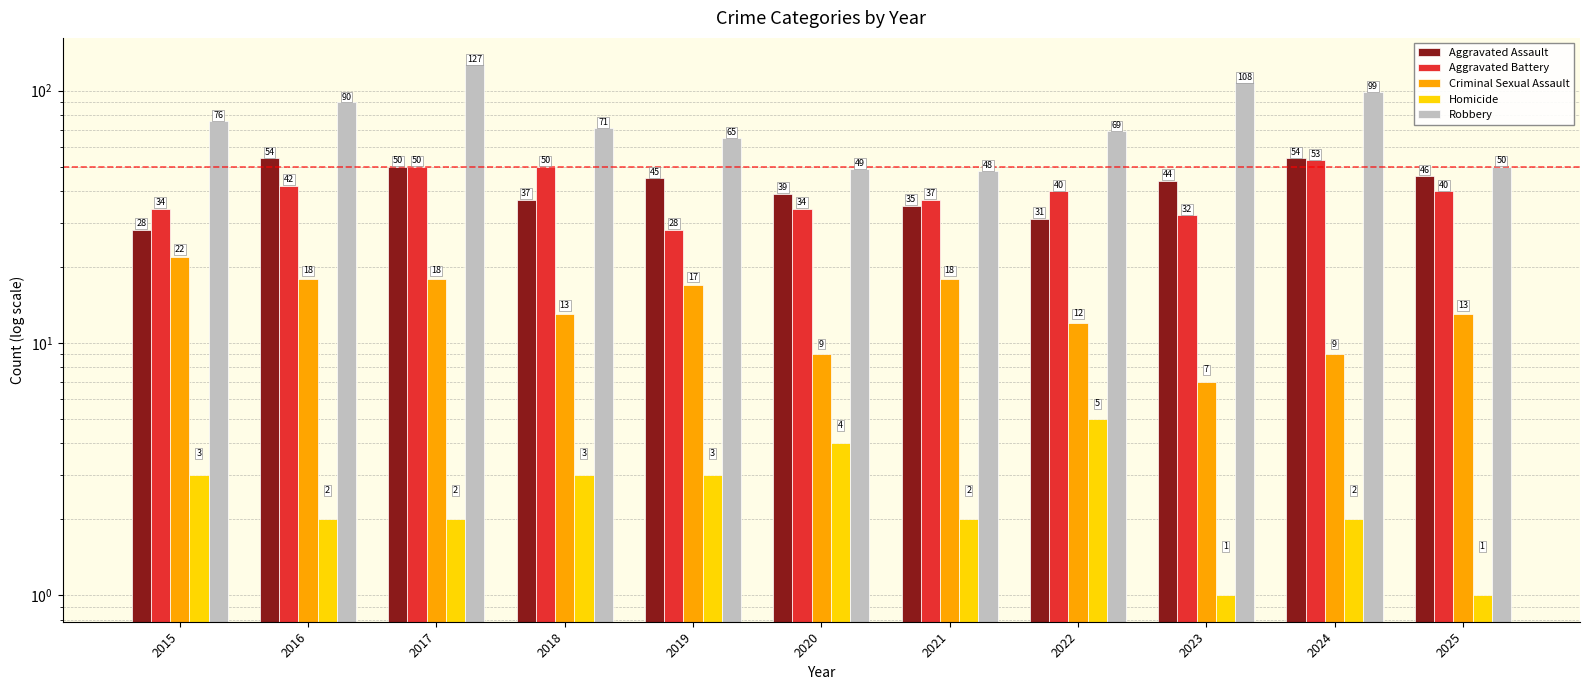

What are all the series names shown in the legend?

Aggravated Assault, Aggravated Battery, Criminal Sexual Assault, Homicide, Robbery